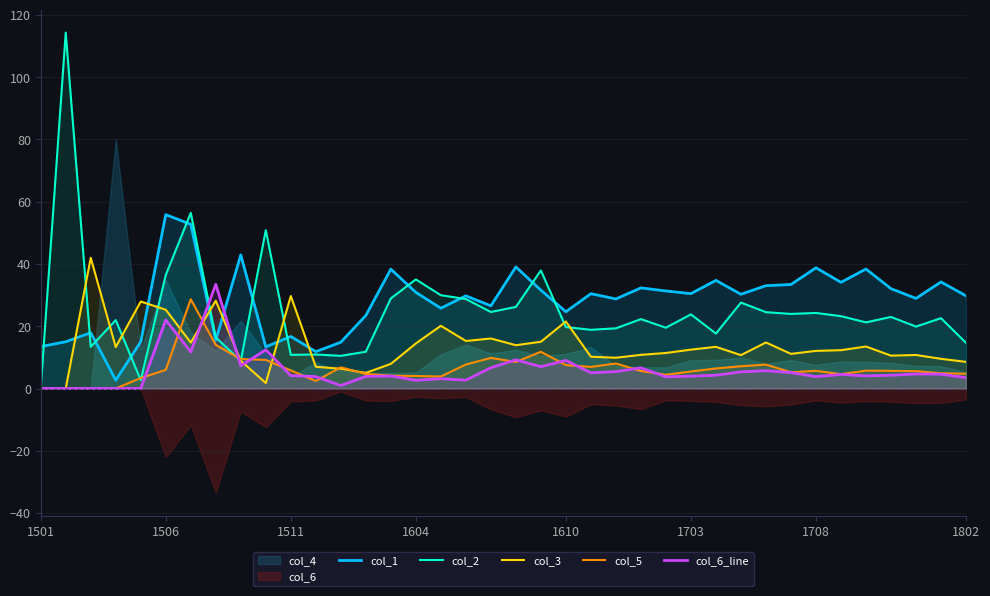

What is the difference between the maximum and minimum values in the col_5 series?

28.7